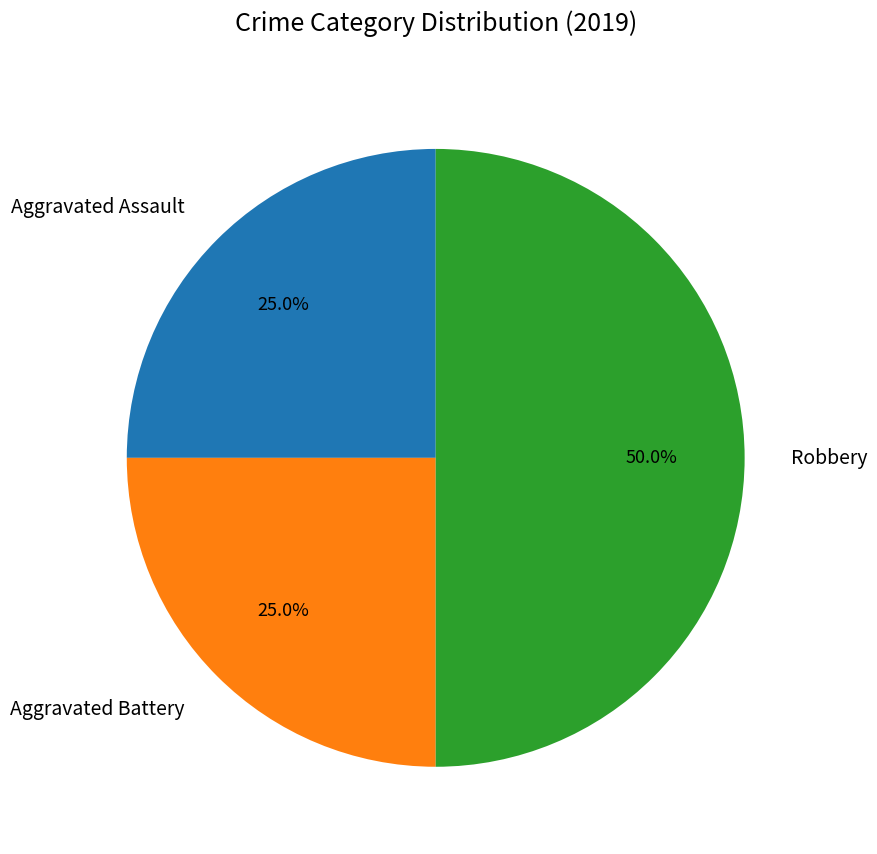

To the nearest percent, what is the difference between the Aggravated Battery and Robbery slice percentages?

25%